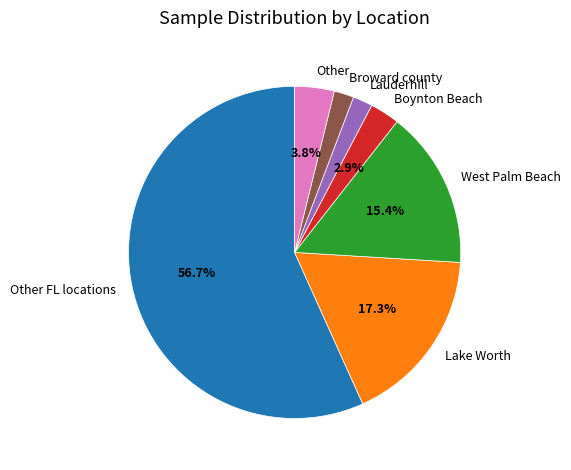

Combined, what portion of the pie is West Palm Beach and Other?

19.2%